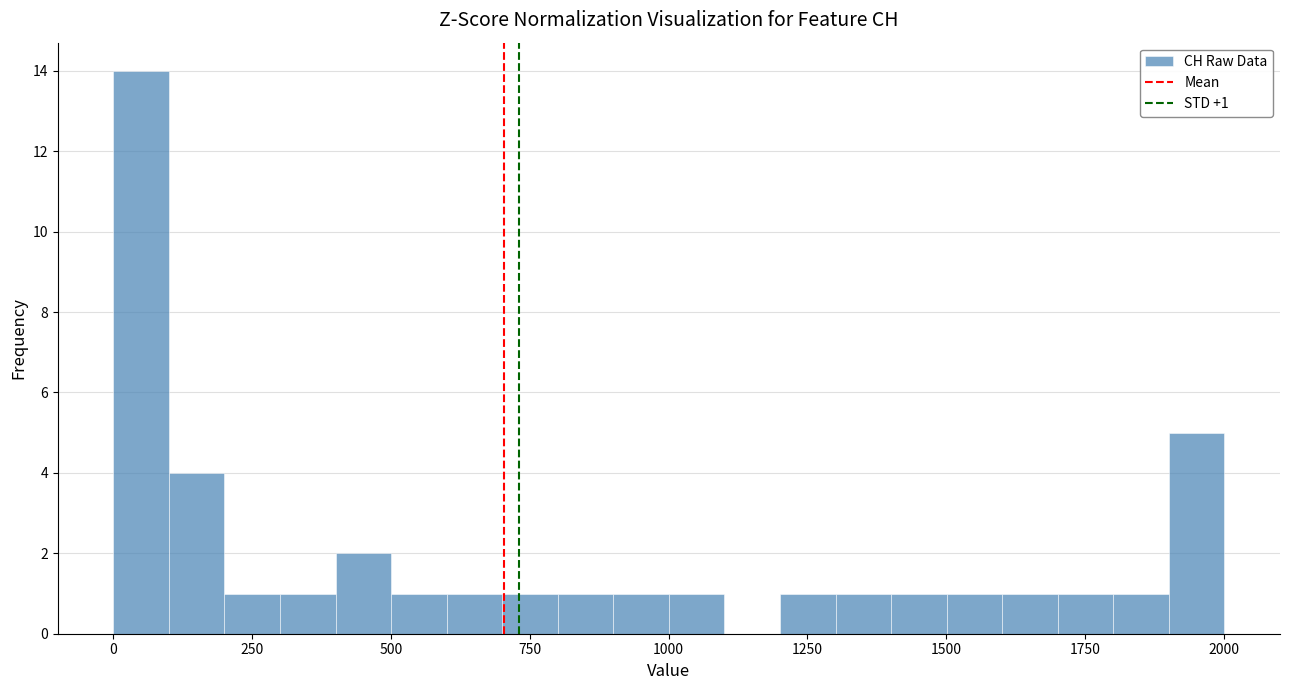

Read against the x-axis, roughly where is the centre of the tallest bar?

50